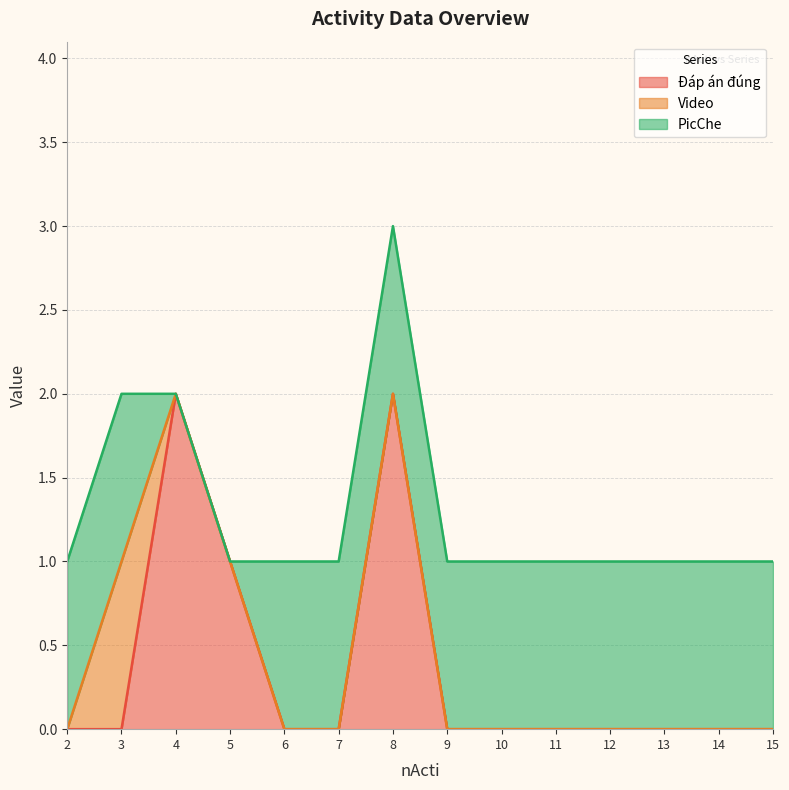

Does the chart display data point markers on the line(s)?

No